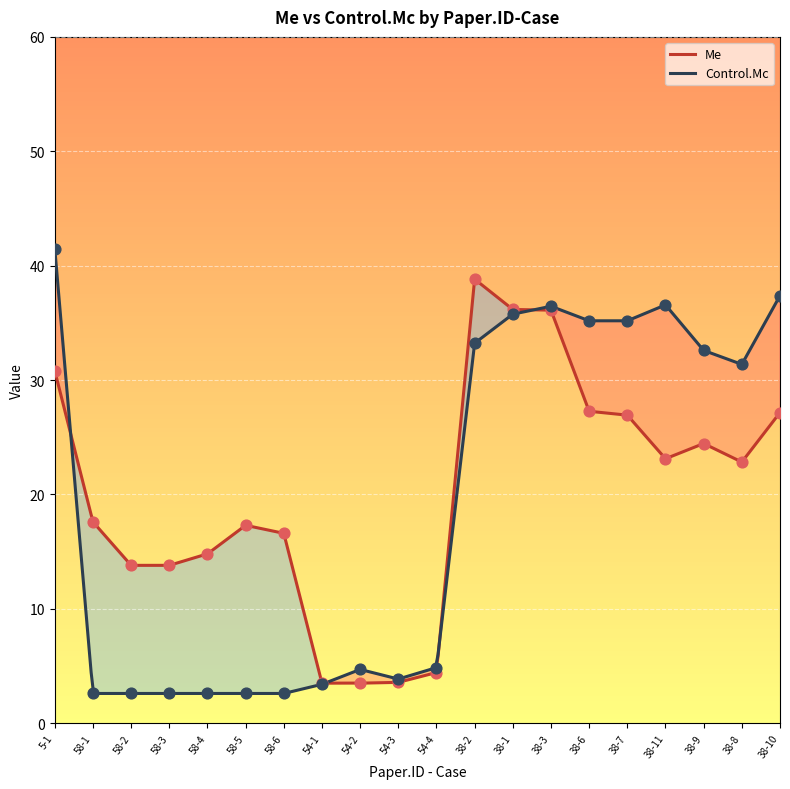

Which series has the widest spread of Y values?

Control.Mc